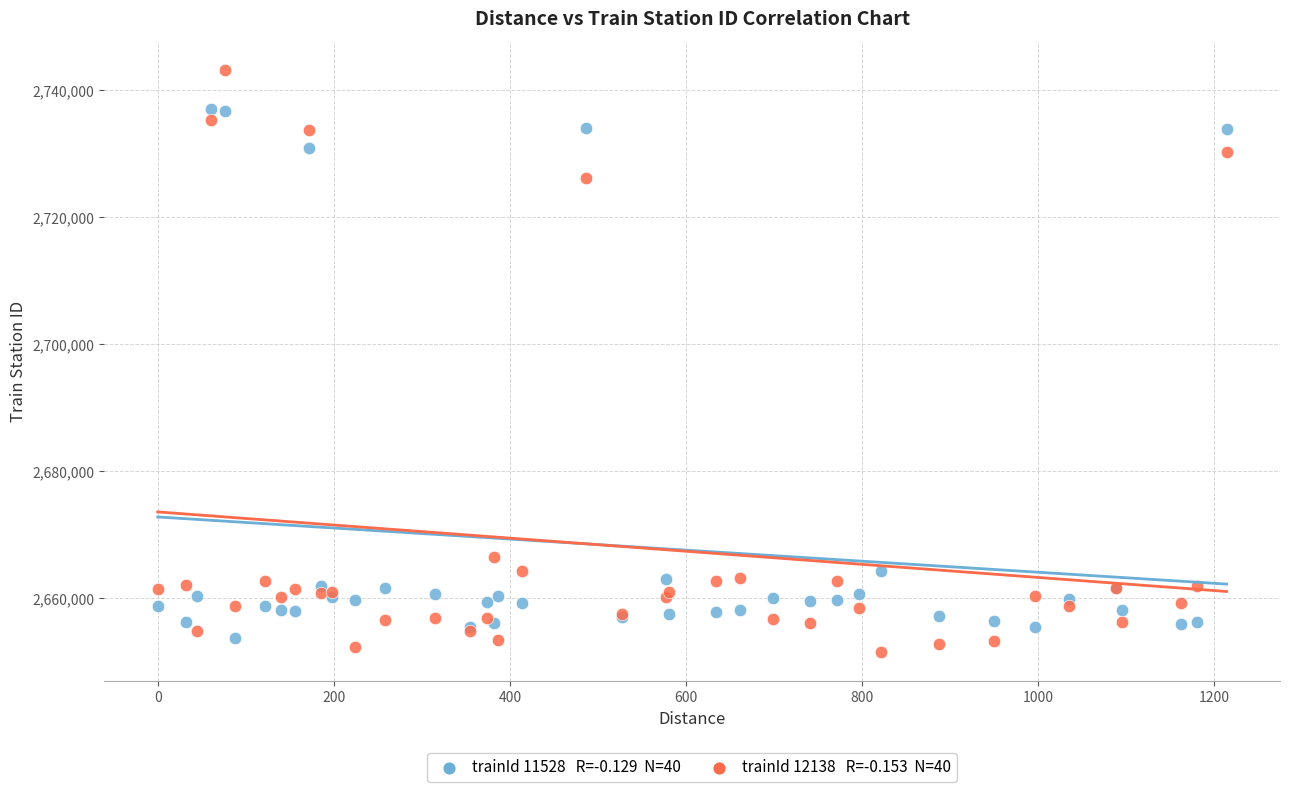

Across all series, what Y value is closest to 2697335?

2726207.7